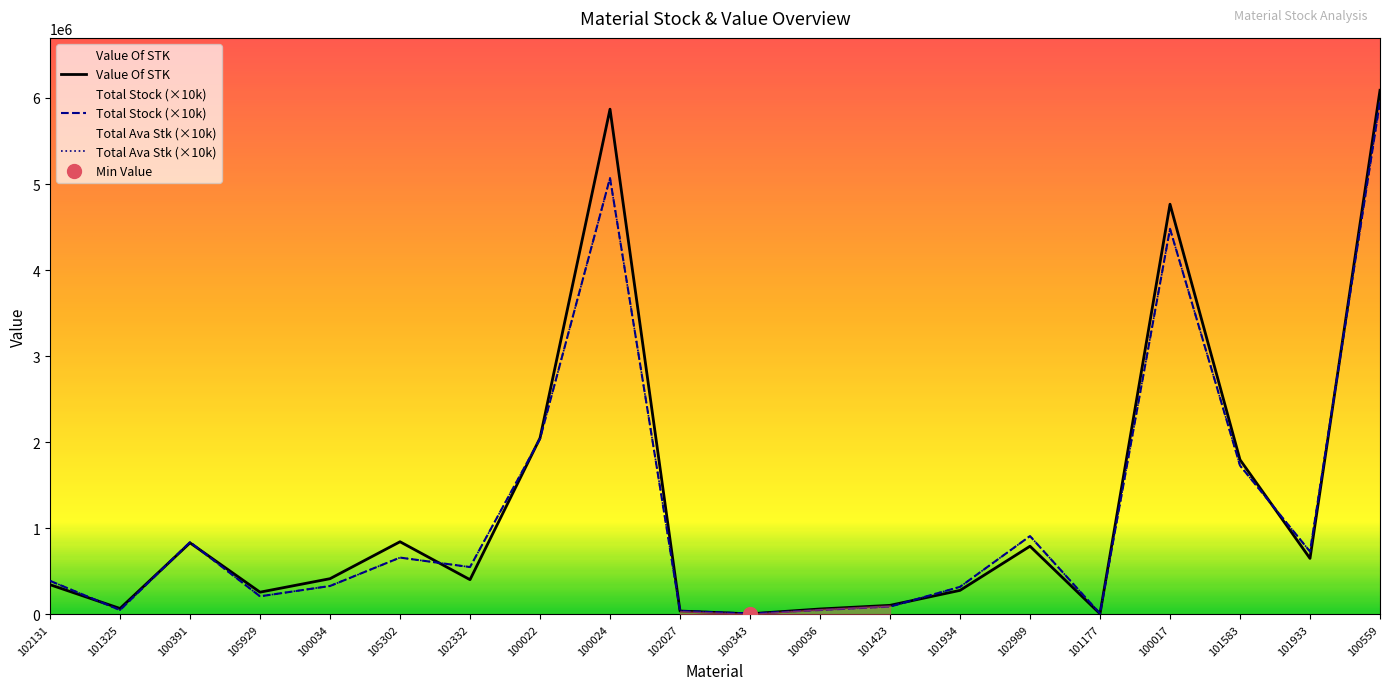

At which category is the sum across all series the highest?

100559